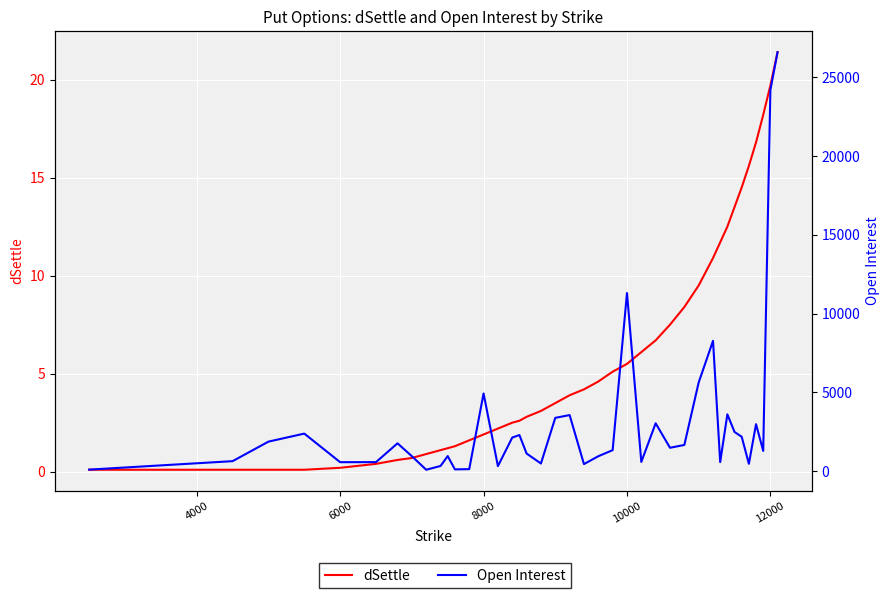

True or false: dSettle and Open Interest cross at least once.

False